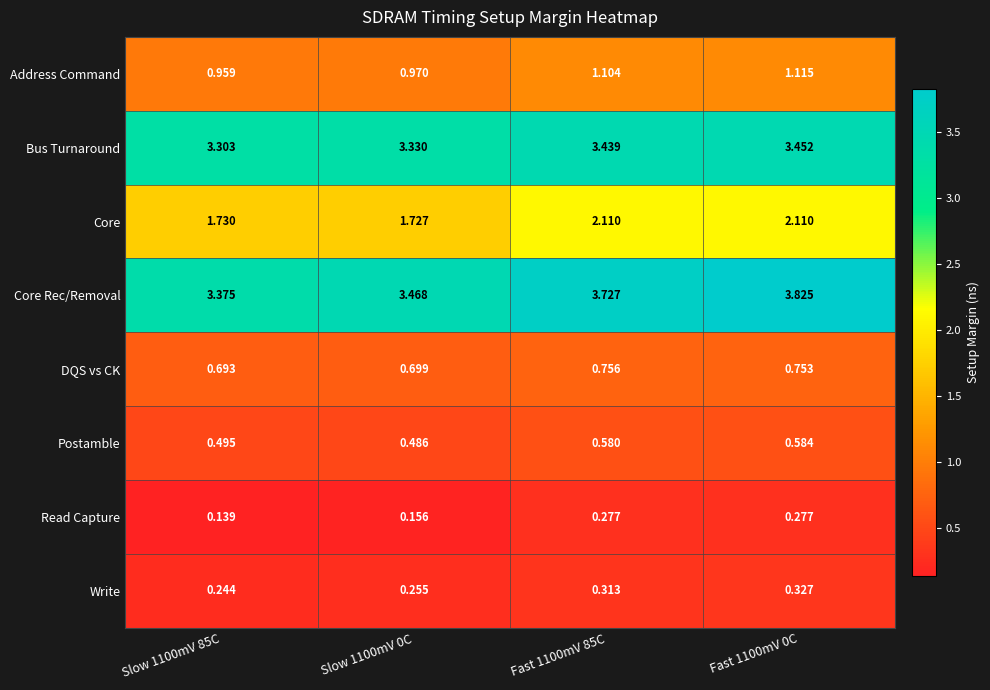

Rank the series by their maximum value, from highest to lowest.

Core Rec/Removal, Bus Turnaround, Core, Address Command, DQS vs CK, Postamble, Write, Read Capture